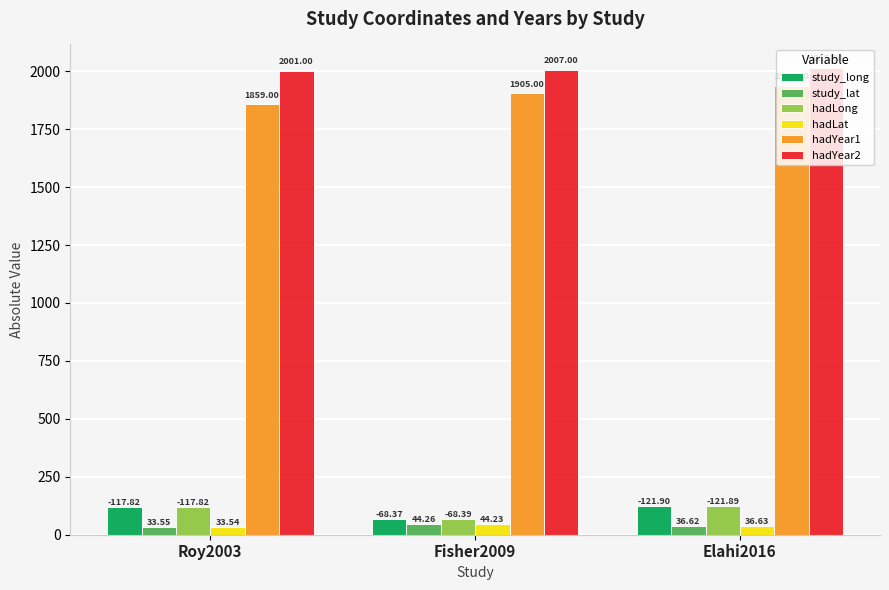

Rank the categories by hadYear1 value from highest to lowest.

Elahi2016, Fisher2009, Roy2003